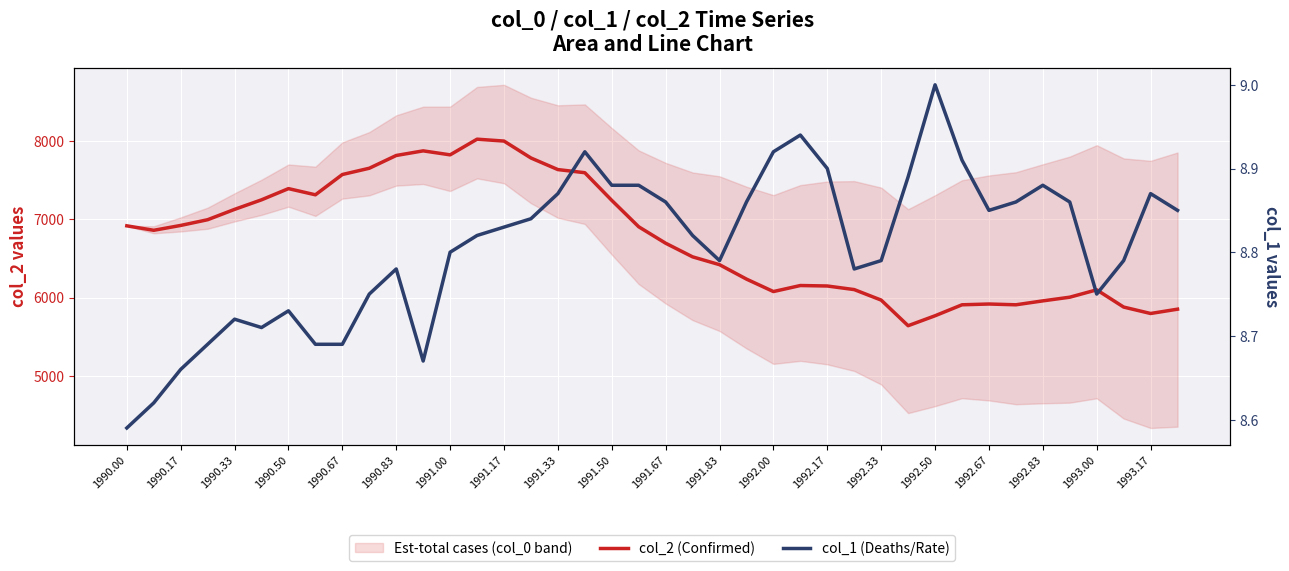

In col_1 (Deaths/Rate), how many points are lower than both neighbors (excluding endpoints)?

6